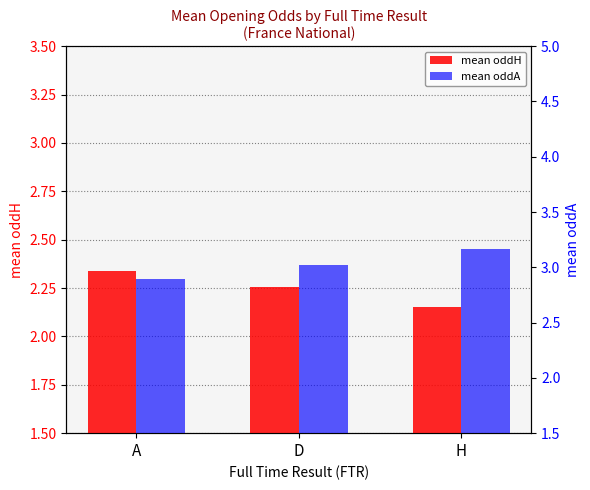

Reading left to right, what are all the values shown in this chart?

mean oddH: A=2.3	D=2.3	H=2.2
mean oddA: A=2.9	D=3.0	H=3.2